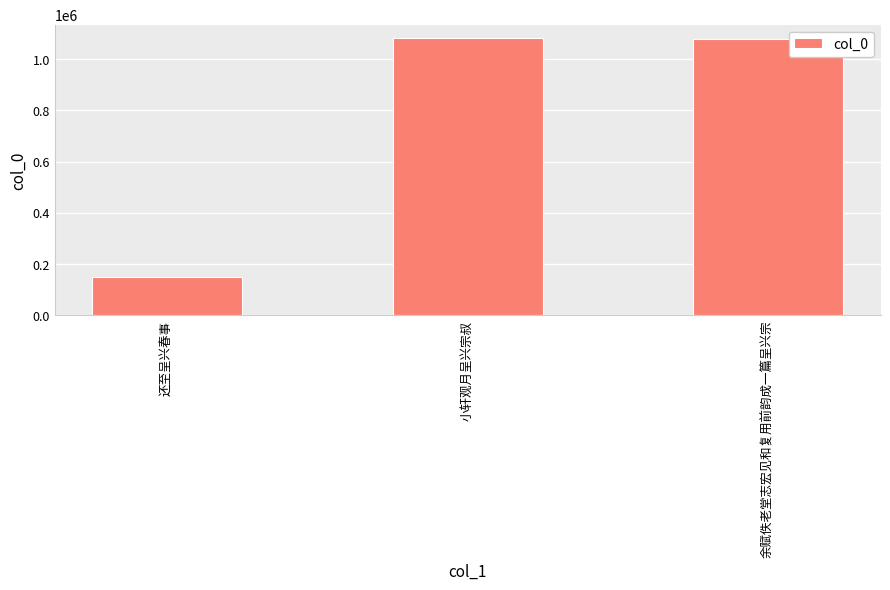

How many data points are less than 1077143?

1